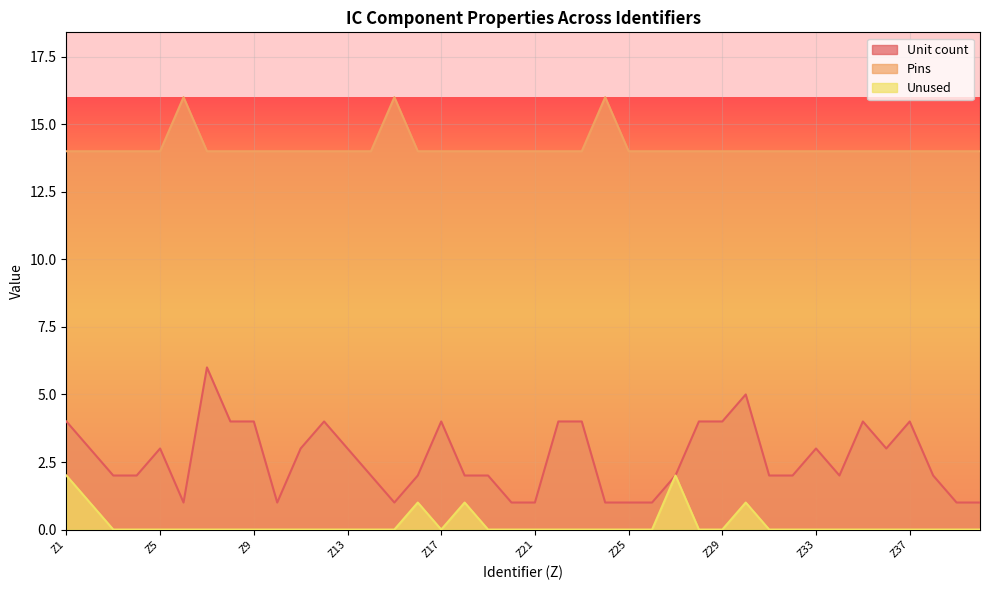

Reading right to left, transcribe all the data shown in this chart.

Unit count: 1	1	2	4	3	4	2	3	2	2	5	4	4	2	1	1	1	4	4	1	1	2	2	4	2	1	2	3	4	3	1	4	4	6	1	3	2	2	3	4
Pins: 14	14	14	14	14	14	14	14	14	14	14	14	14	14	14	14	16	14	14	14	14	14	14	14	14	16	14	14	14	14	14	14	14	14	16	14	14	14	14	14
Unused: 0	0	0	0	0	0	0	0	0	0	1	0	0	2	0	0	0	0	0	0	0	0	1	0	1	0	0	0	0	0	0	0	0	0	0	0	0	0	1	2